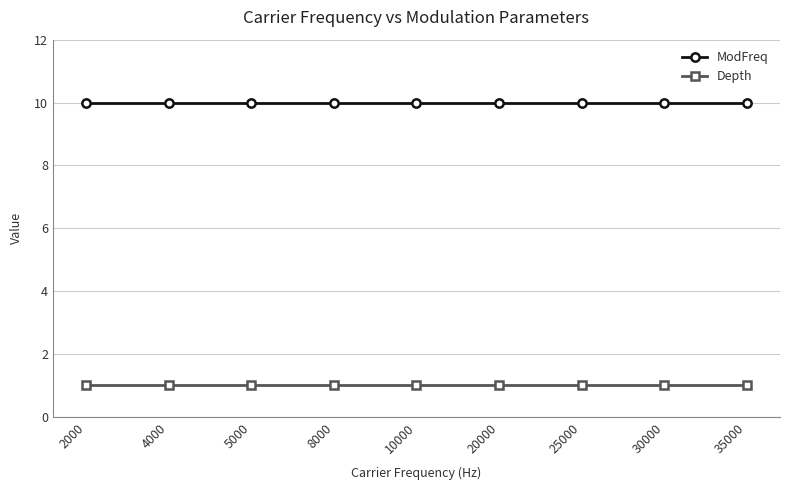

At how many categories does at least one series exceed 9?

9